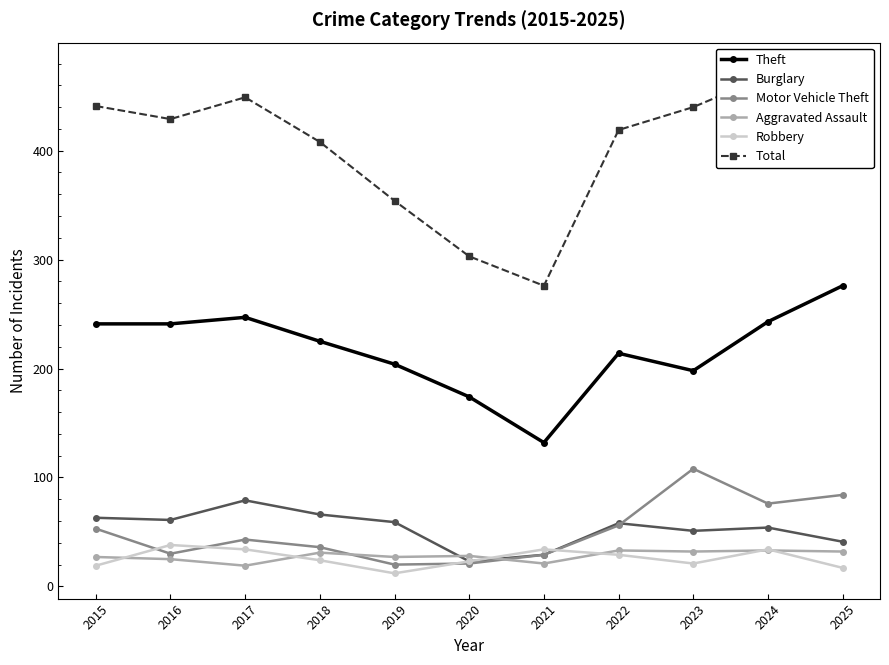

What is the smallest value displayed?

12